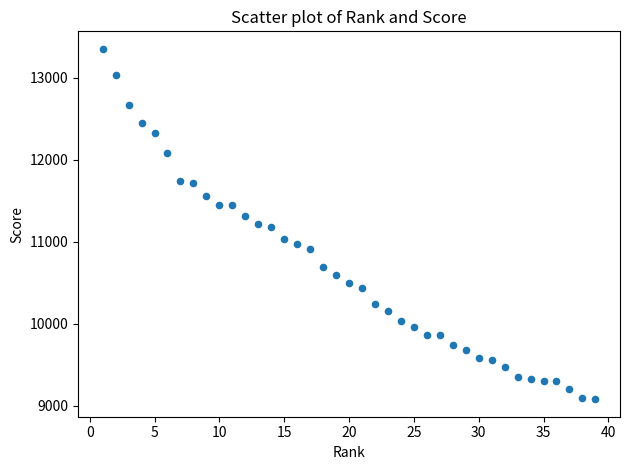

What is the range of Y values (max minus min)?

4271